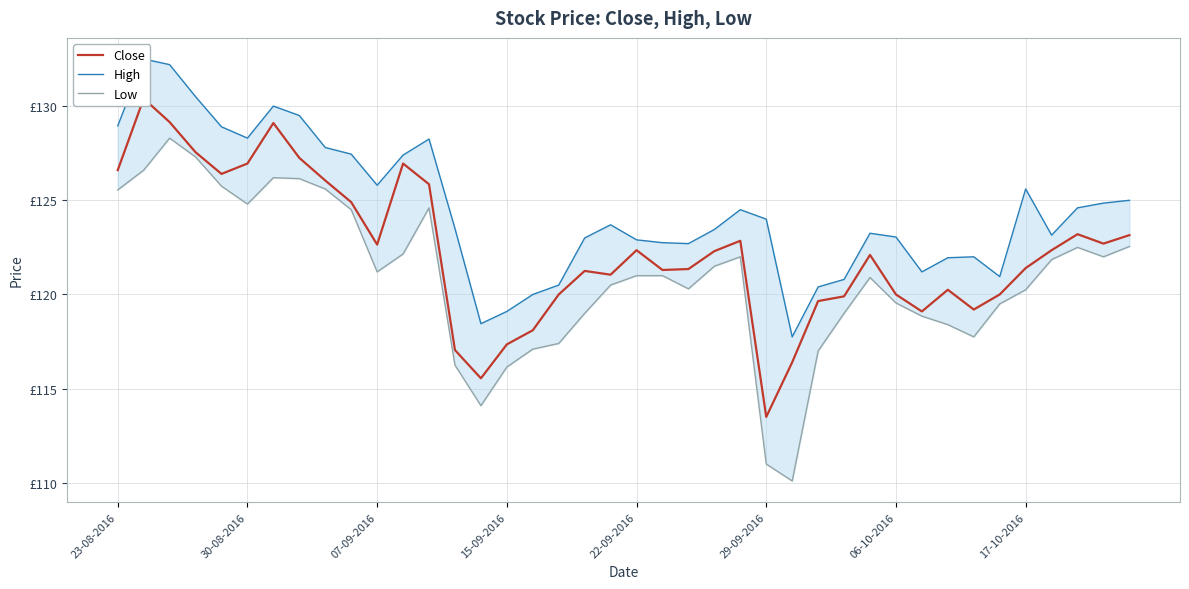

Does the chart display data point markers on the line(s)?

No